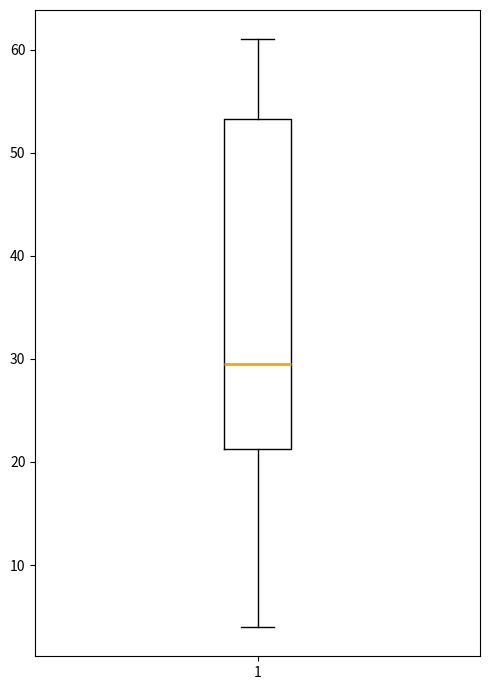

Transcribe this box plot: give where the median line is, the range the box spans, and where the two whiskers end, as read against the y-axis. The values are not printed on the chart, so give them approximately, as read against the axis.

median 30, box 21 to 53, whiskers 4 to 61